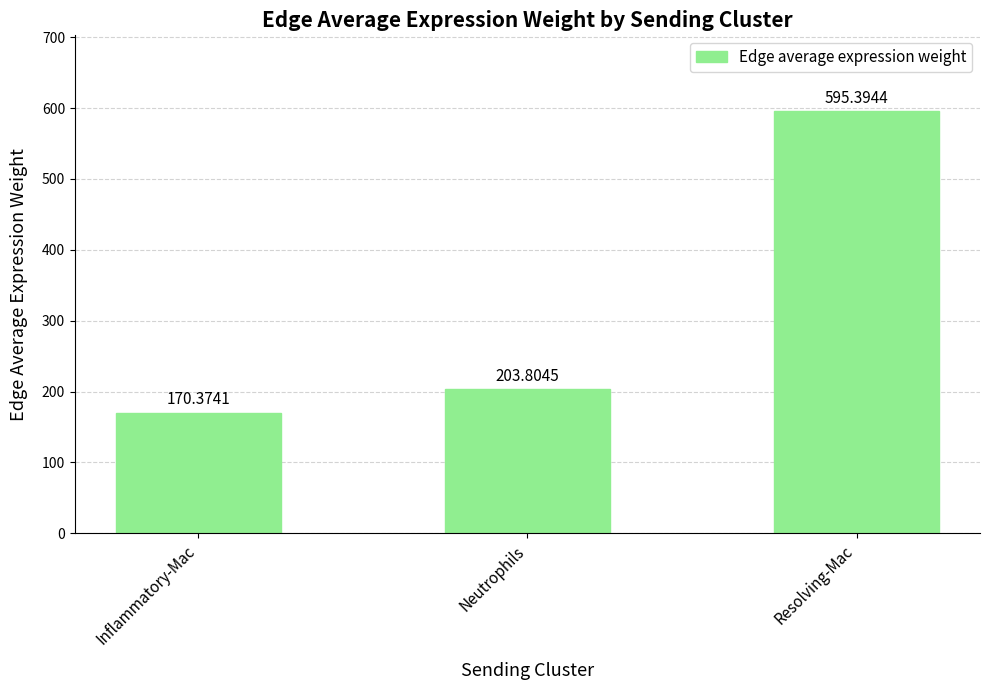

Rank the categories by value from highest to lowest.

Resolving-Mac, Neutrophils, Inflammatory-Mac